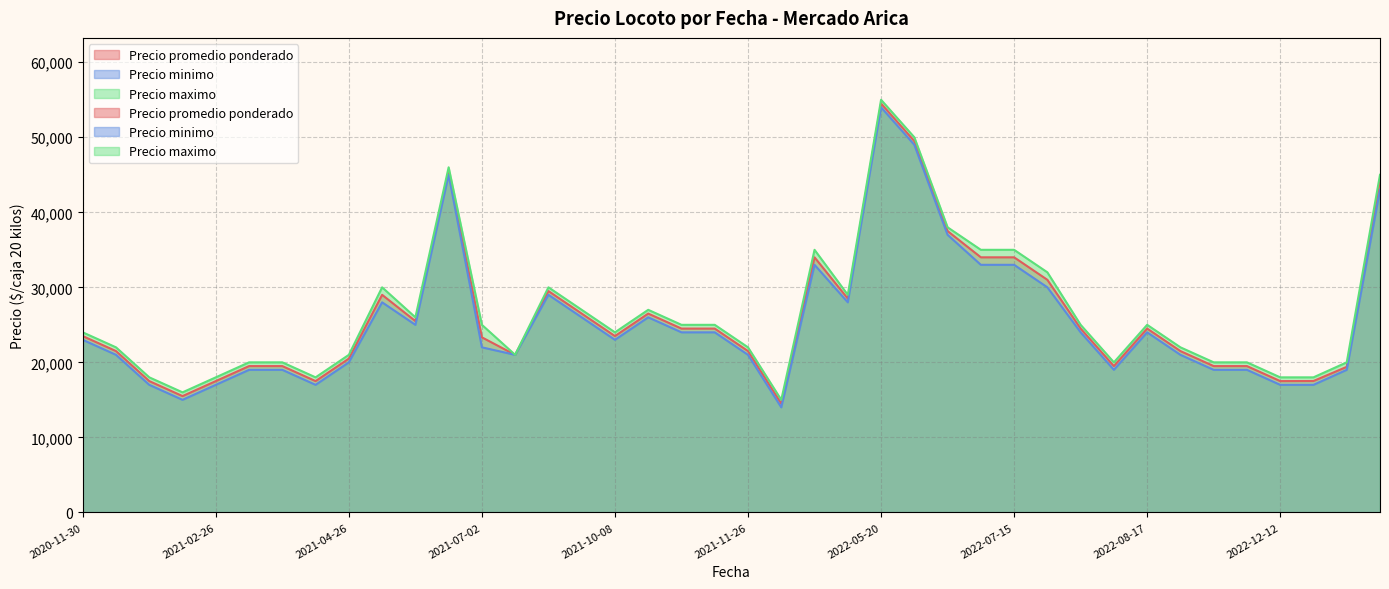

True or false: Precio maximo and Precio promedio ponderado intersect in this chart.

False